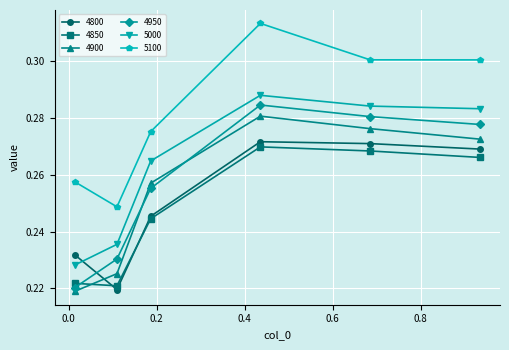

How many lines are shown in the chart?

6